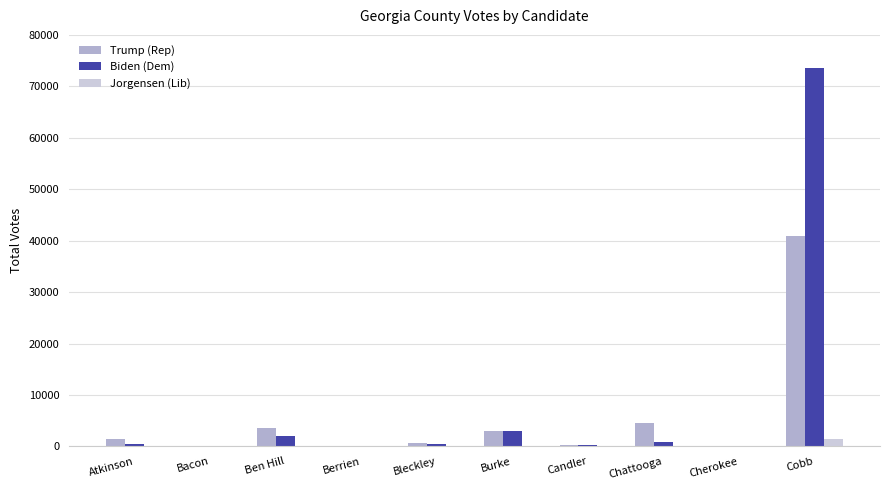

At which category is the sum across all series the highest?

Cobb